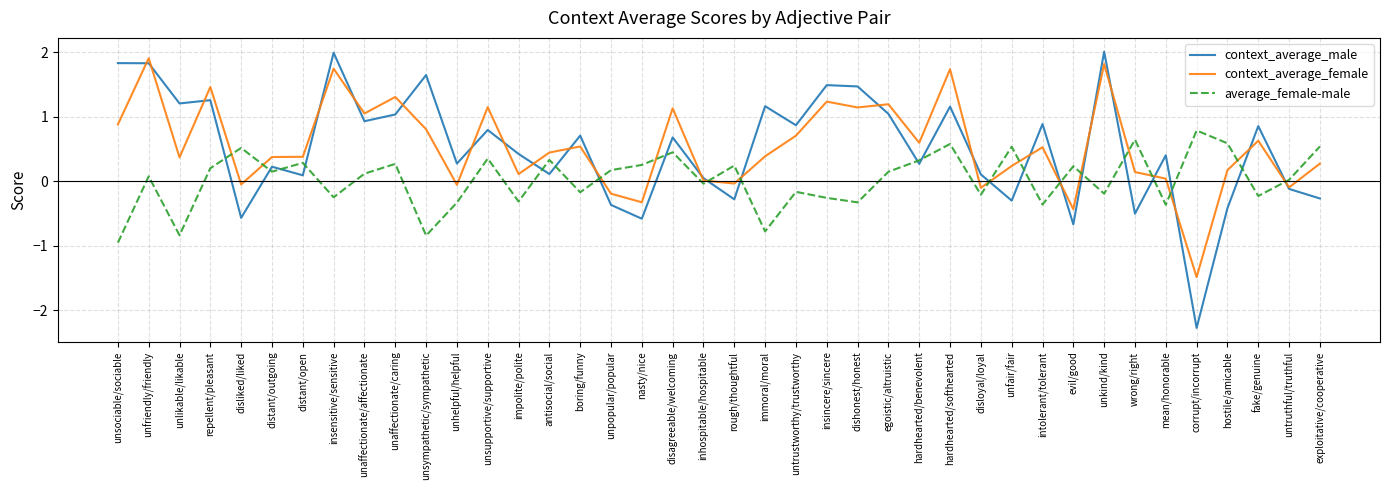

Which series has the largest range (max minus min)?

context_average_male